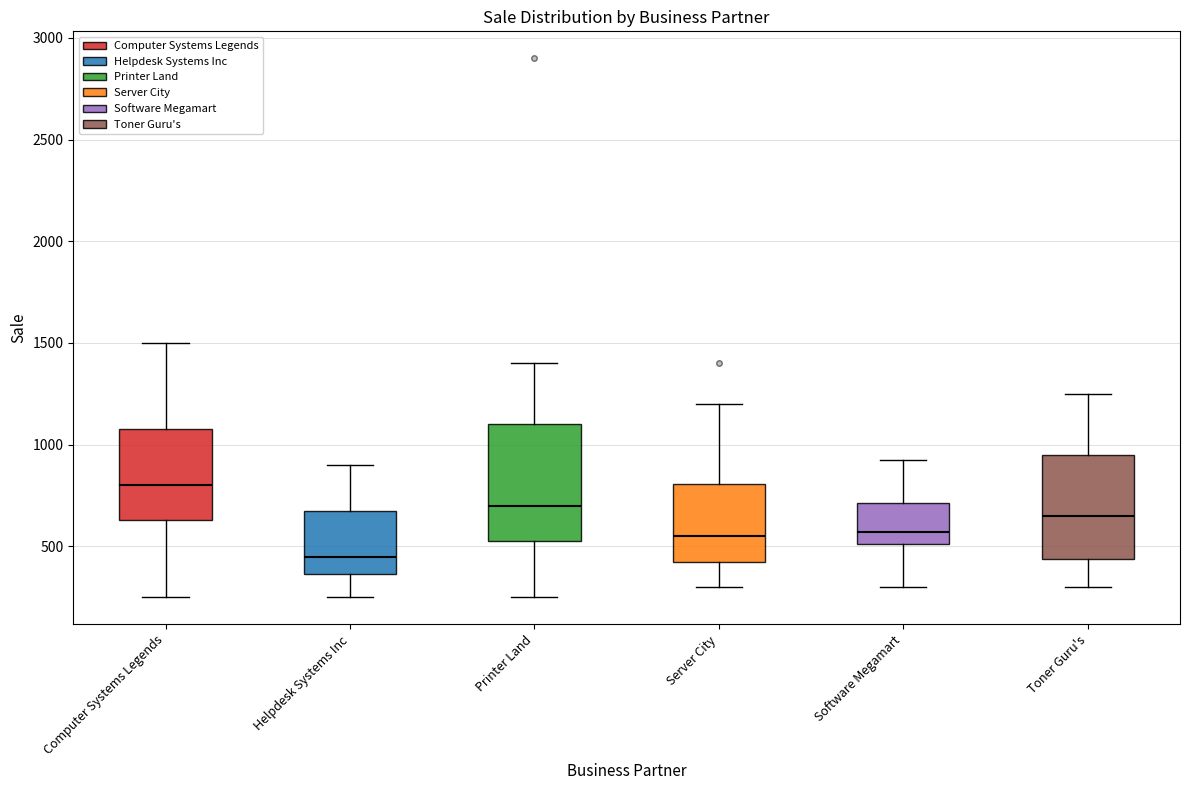

Which box's median line is the lowest?

Helpdesk Systems Inc